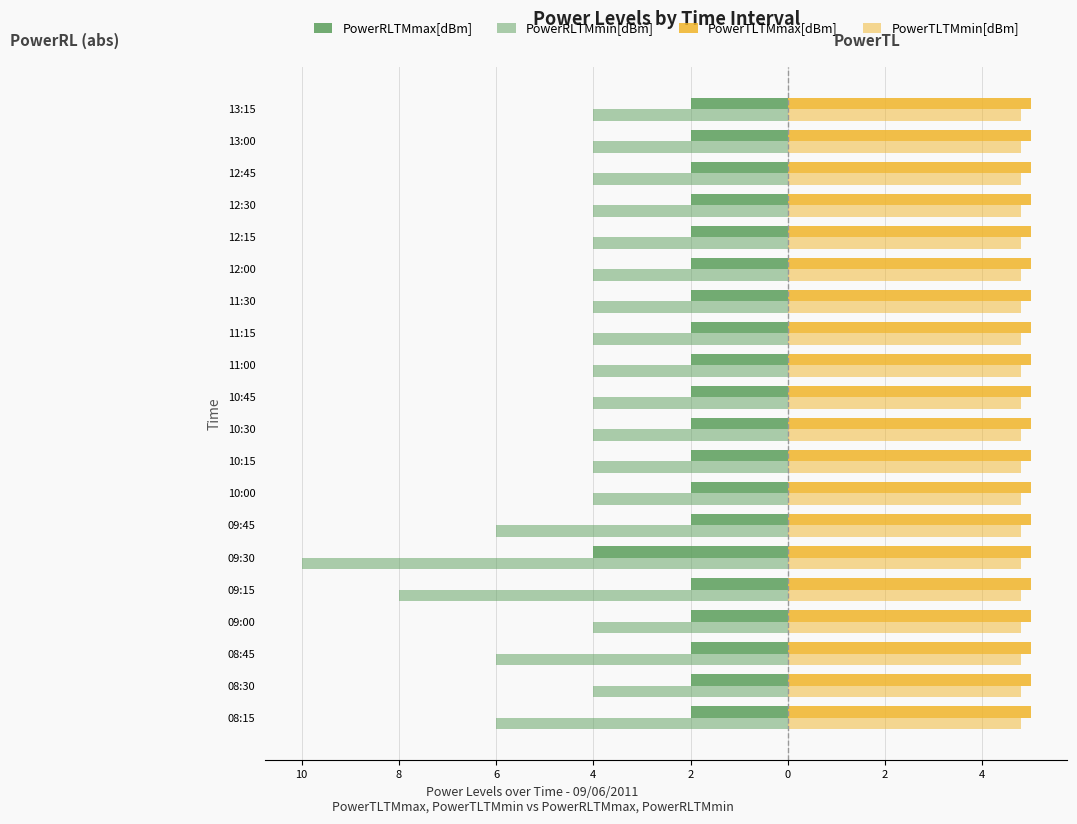

How many PowerRLTMmax[dBm] values are between -2 and -1?

19